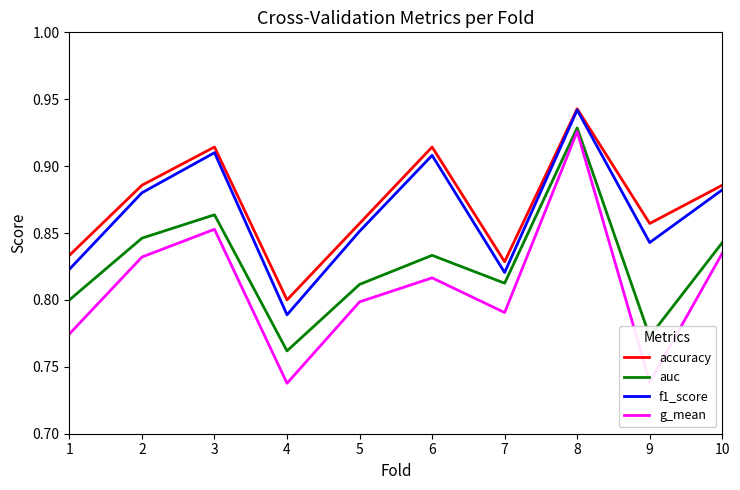

Between 3 and 7, which series saw the biggest shift?

f1_score